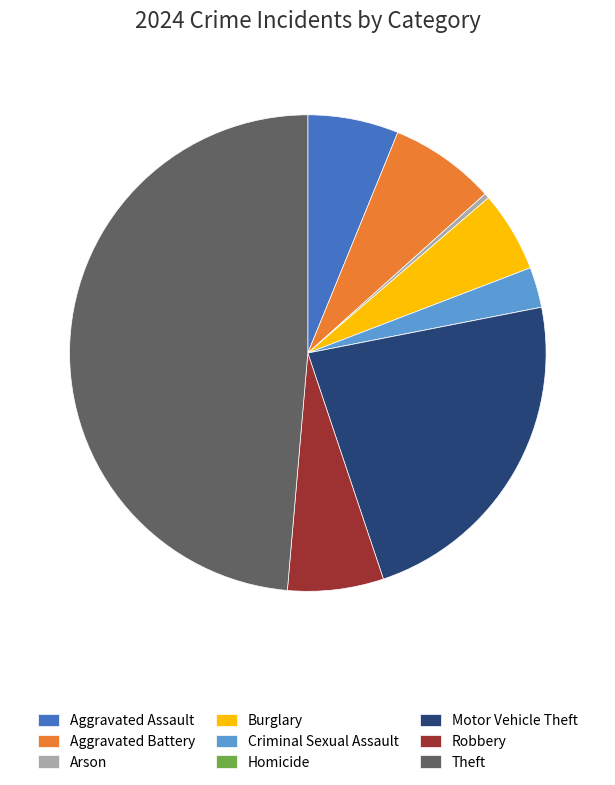

Does Theft account for over 50% of the chart?

No